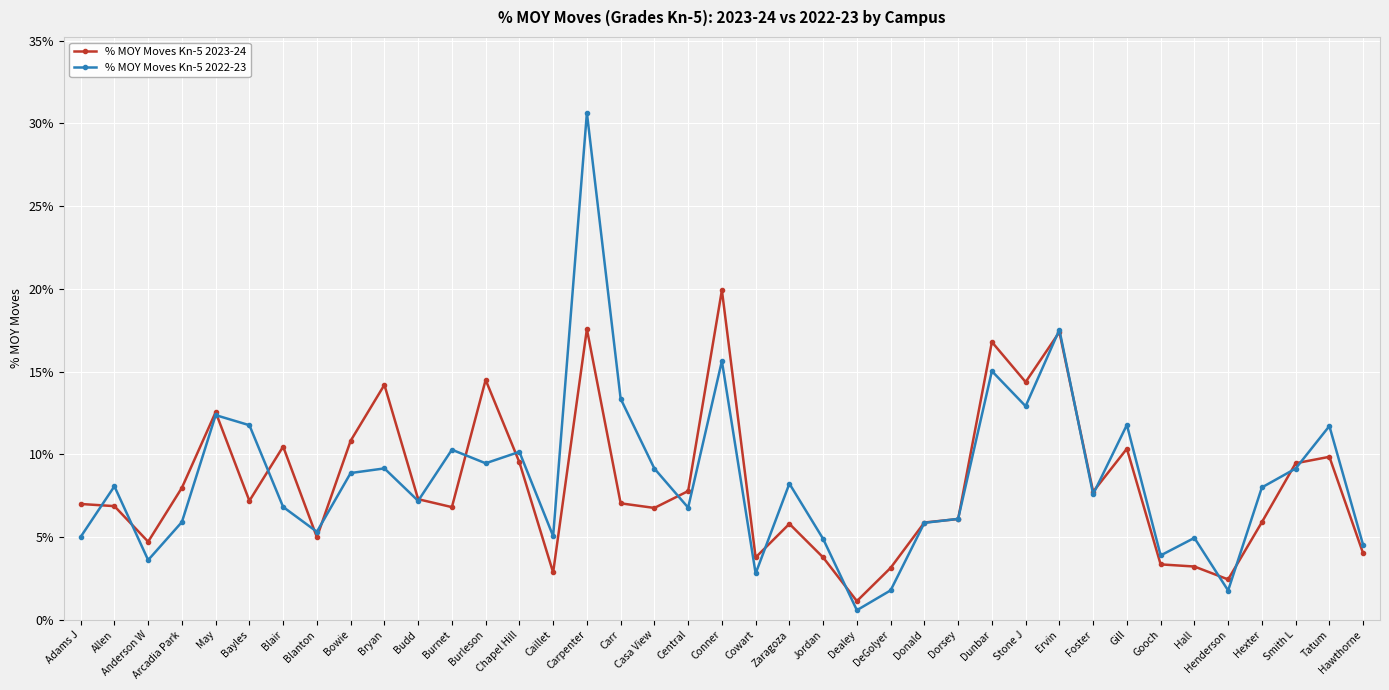

The % MOY Moves Kn-5 2023-24 series shows 0.0 at DeGolyer. True or false?

True